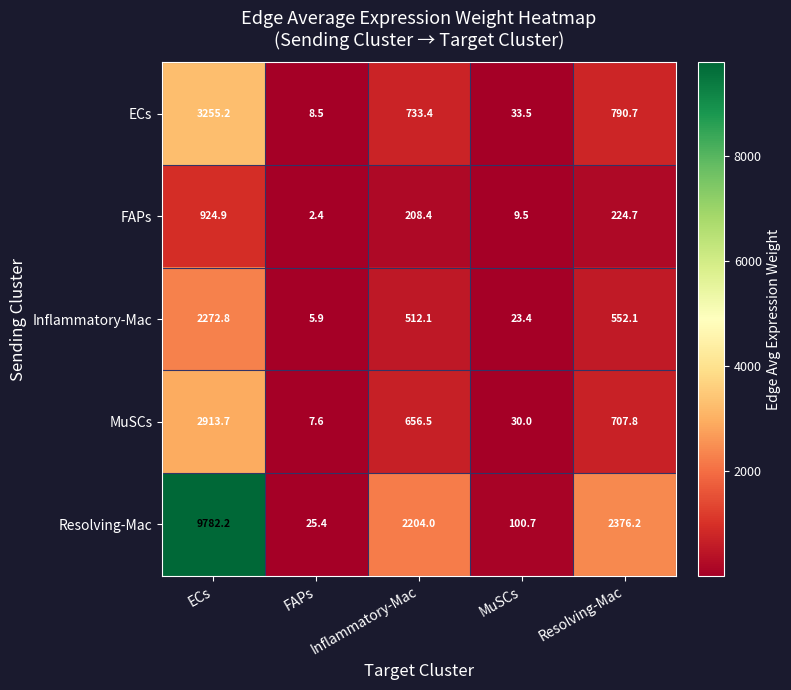

What is the sum of all Inflammatory-Mac values?

3366.3